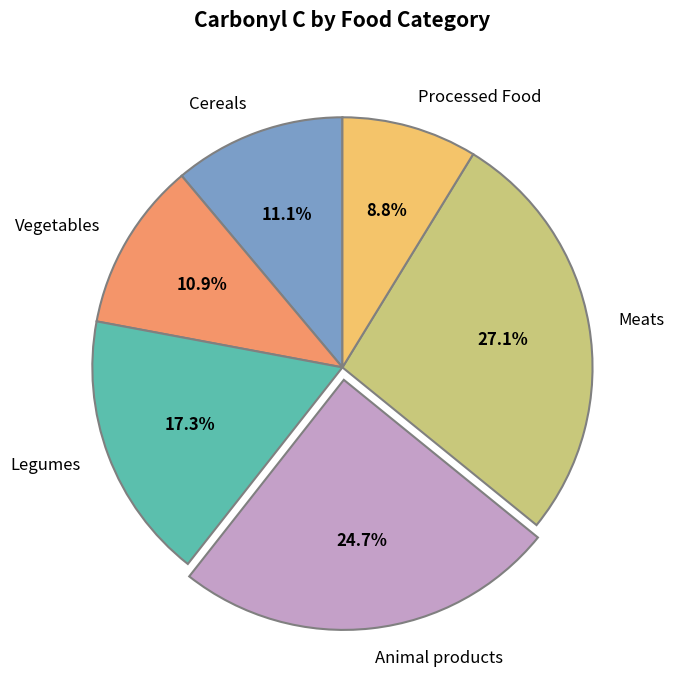

What is the smallest slice in the pie chart?

Processed Food